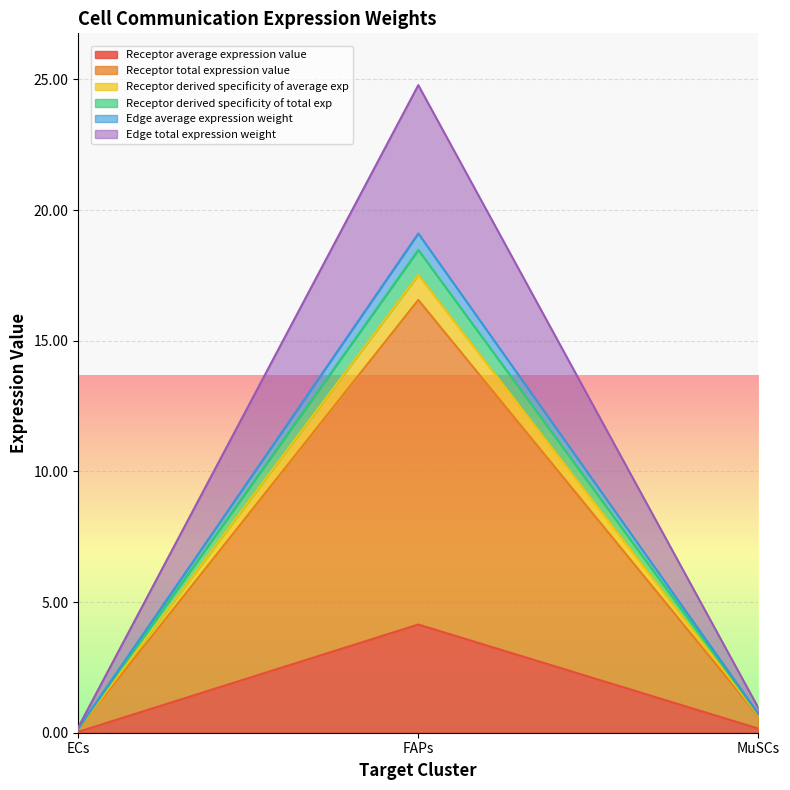

Is it true that Receptor total expression value equals 0.9 at MuSCs?

False